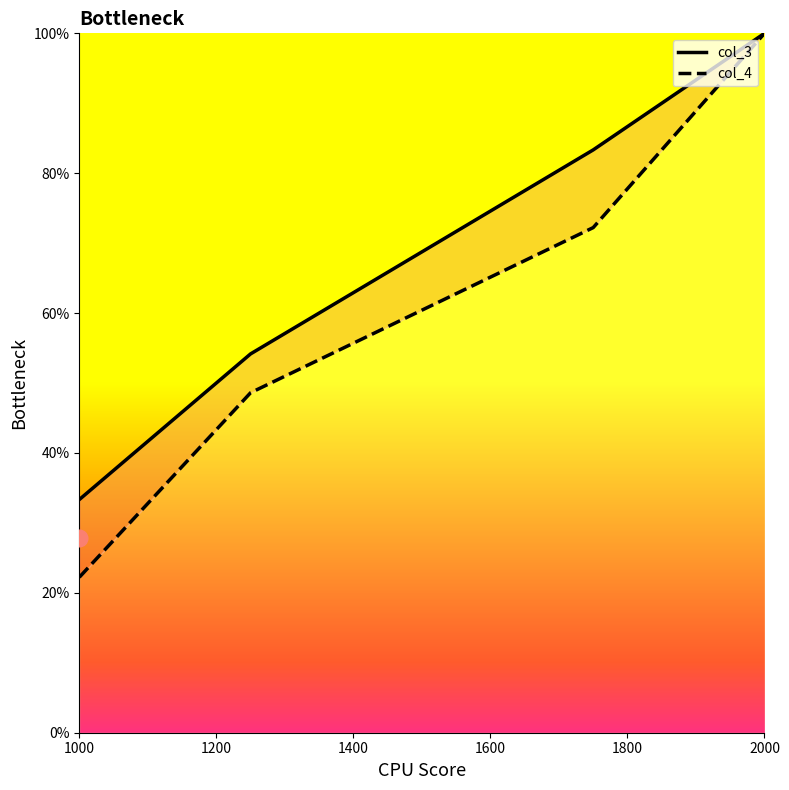

Reading right to left, transcribe all the data shown in this chart.

col_3: 1.0	0.8	0.5	0.3
col_4: 1.0	0.7	0.5	0.2